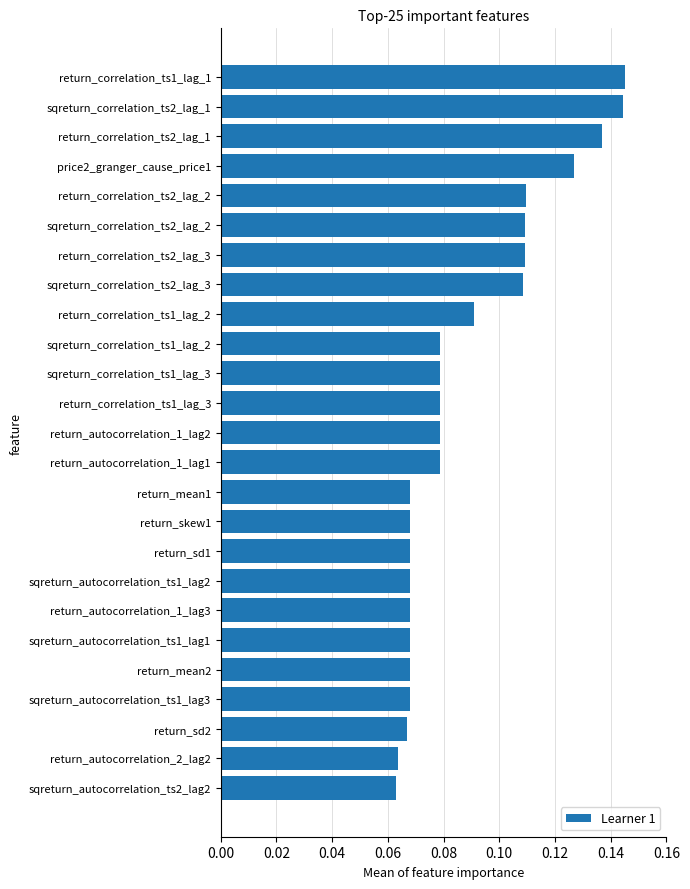

What is the sum of all values?

2.2